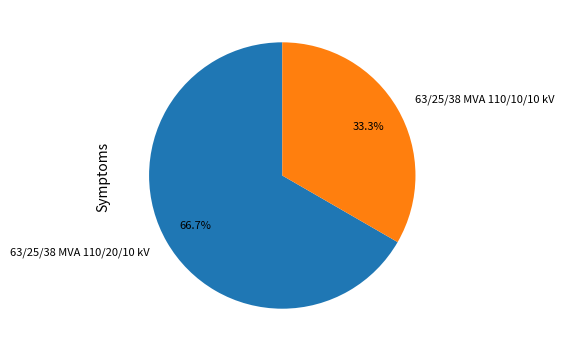

Is there any slice that represents more than half of the pie?

Yes